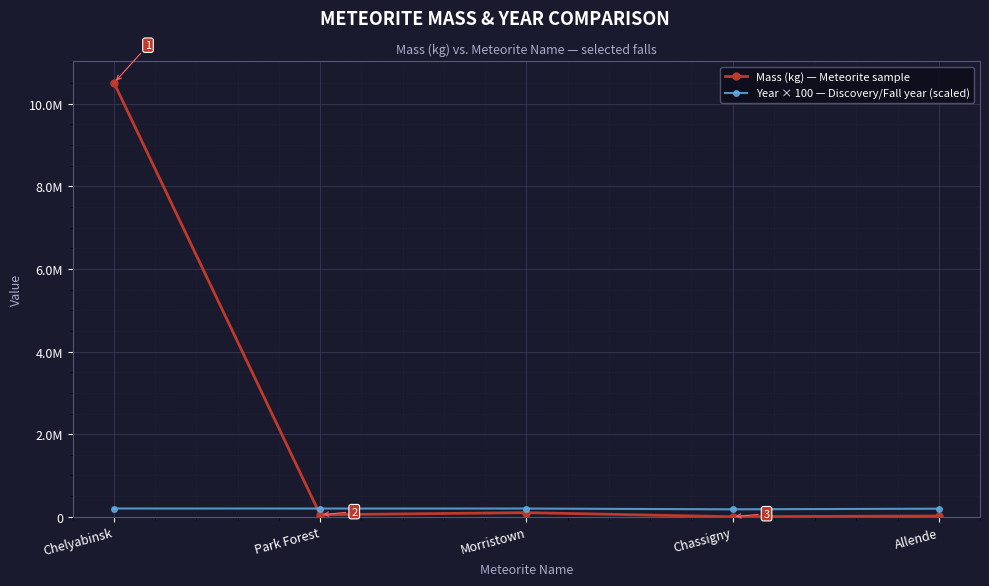

What is the total value across all series at Allende?

216900